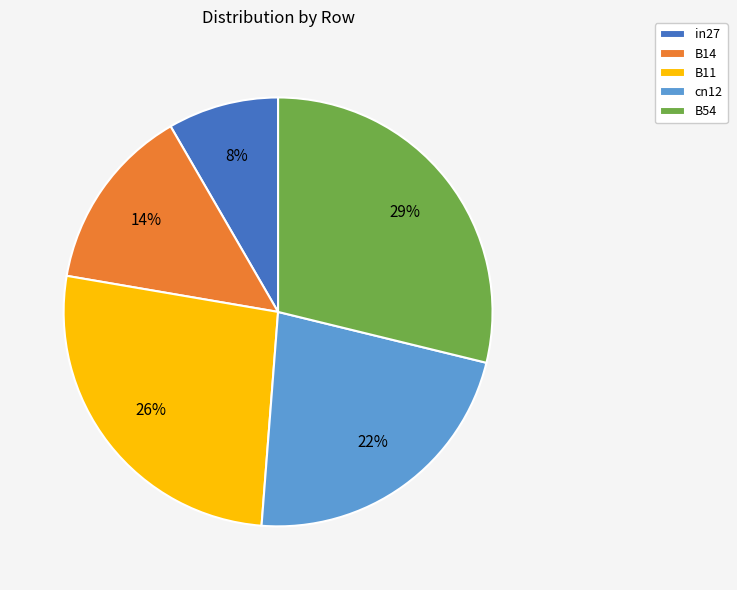

What percentage is the B14 slice, to the nearest percent?

14%